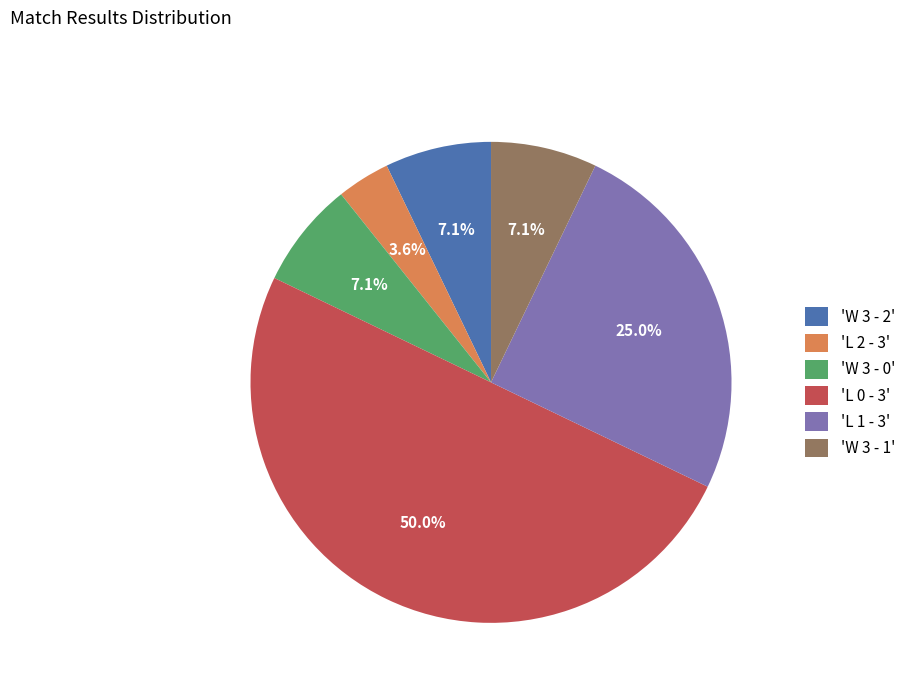

Do 'L 2 - 3' and 'W 3 - 2' together represent more than half of the pie?

No